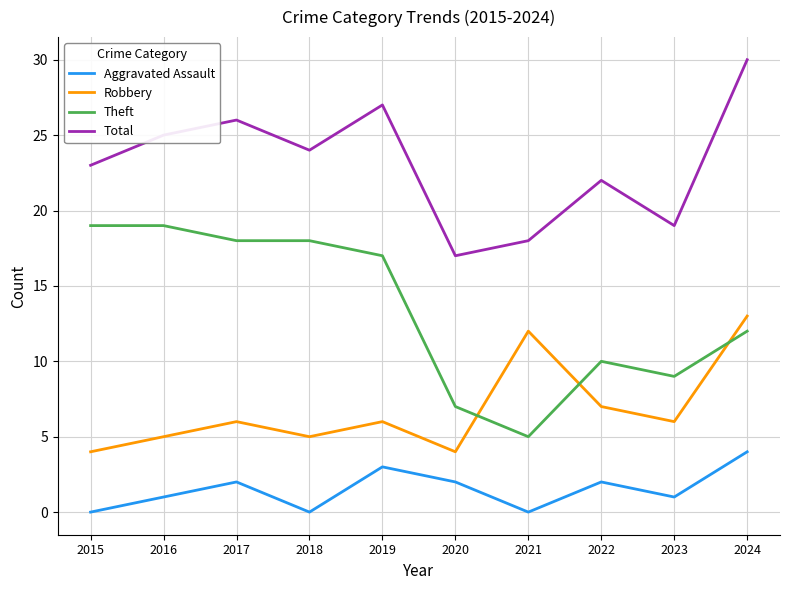

The Robbery series shows 4 at 2019. True or false?

False